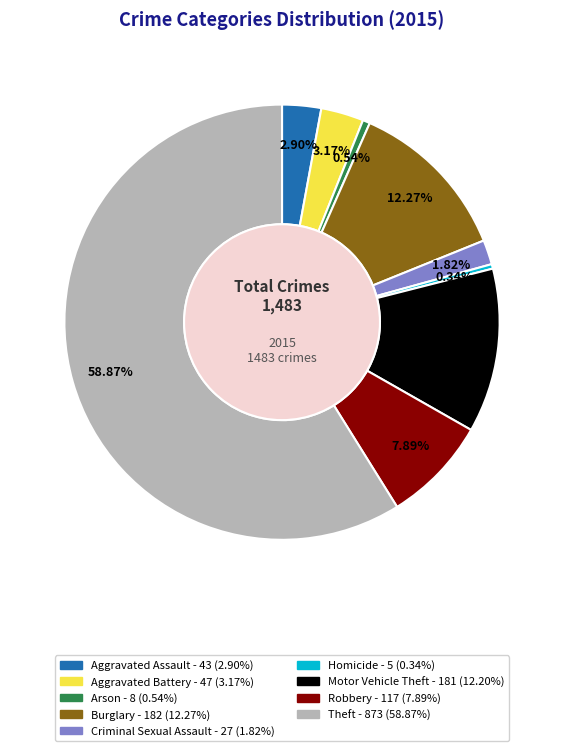

What percentage do Burglary and Motor Vehicle Theft together represent?

24.5%